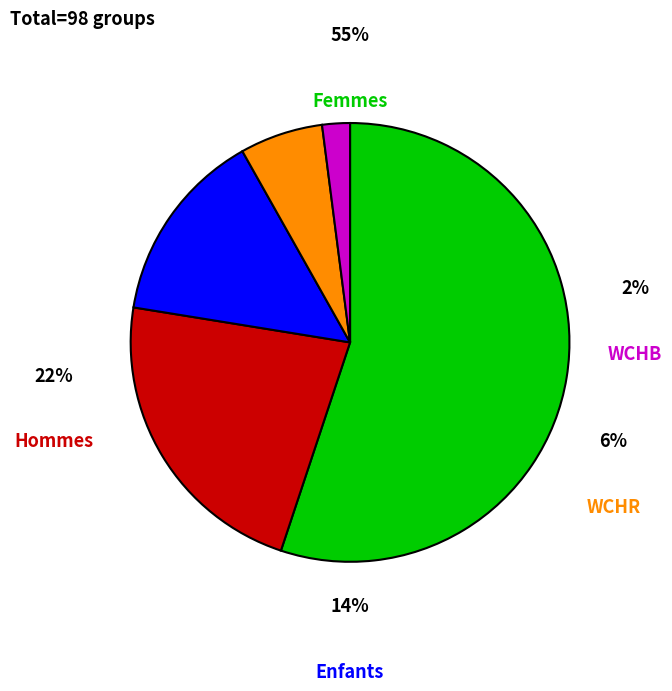

To the nearest percent, what percentage of the pie is Hommes?

22%